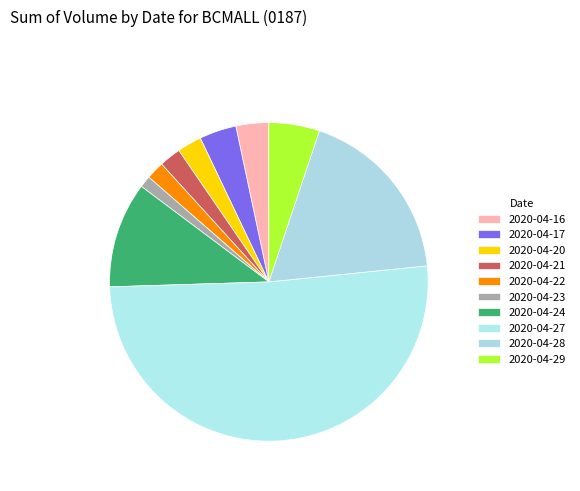

Do 2020-04-22 and 2020-04-20 together represent more than half of the pie?

No